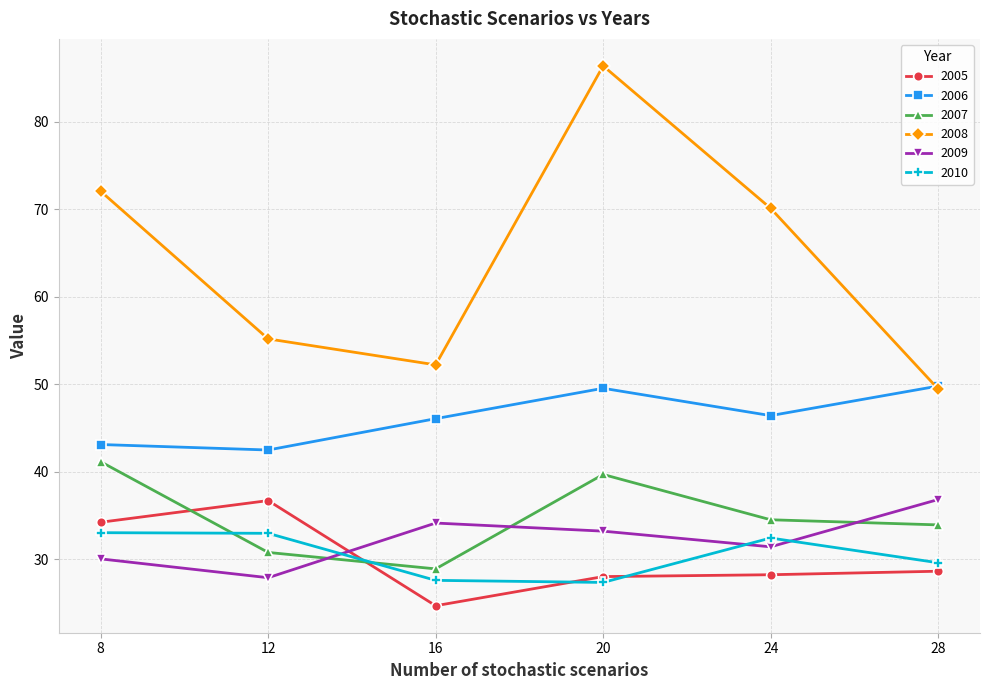

How many distinct data groups are displayed?

6